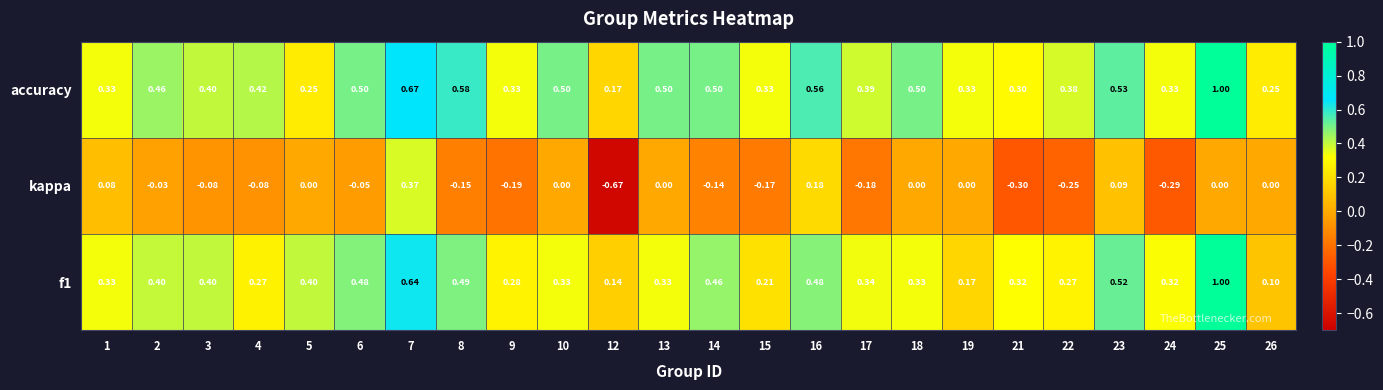

How many distinct data groups are displayed?

3